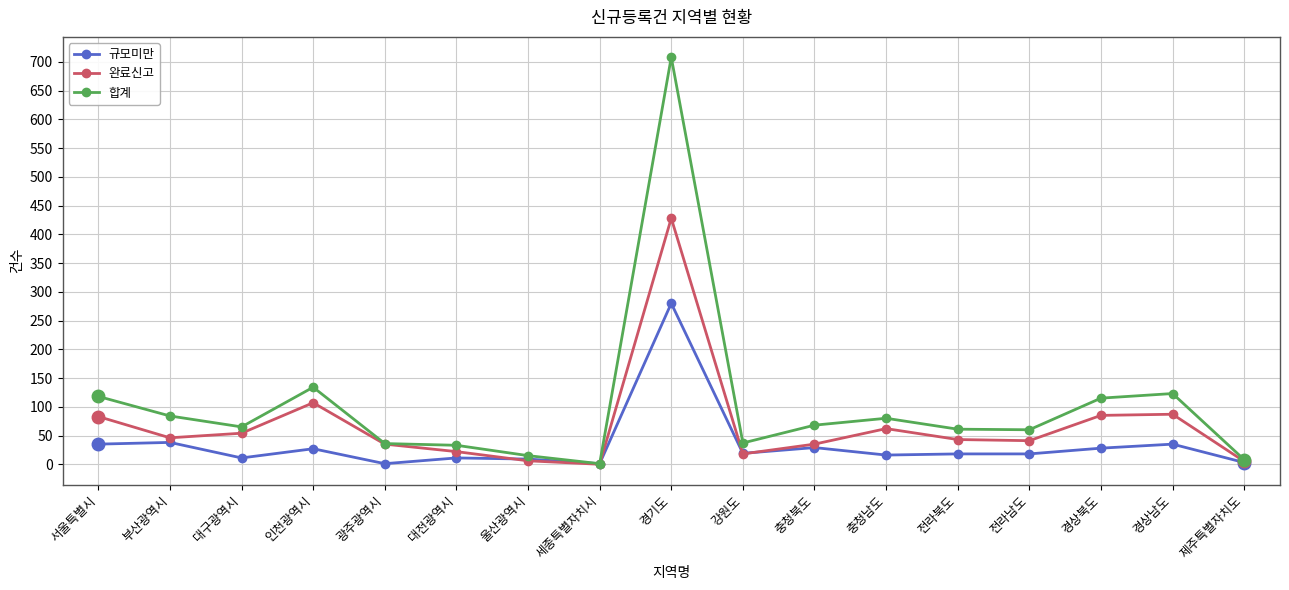

What is the sum of the 규모미만 values at 광주광역시 and 전라북도?

19